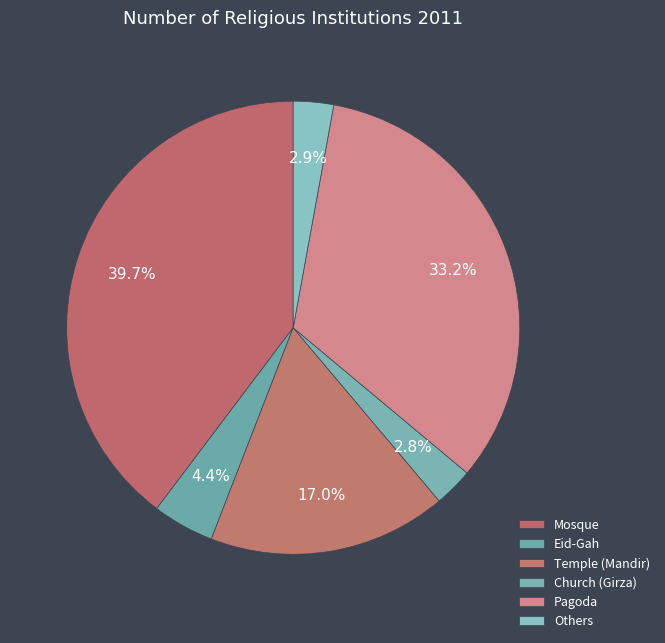

Is there a majority slice in this chart?

No